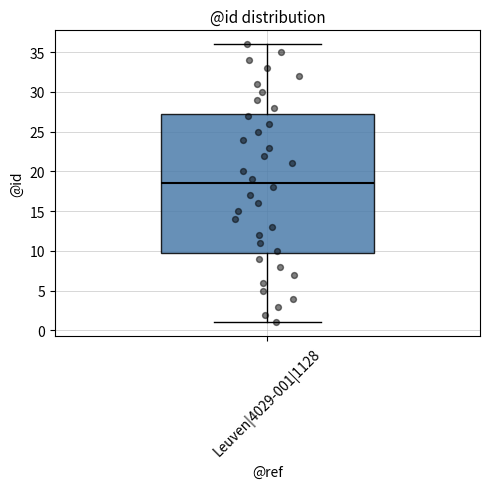

Where is the upper edge of the box for Leuven|4029-001|1128 on the y-axis? The values are not printed on the chart, so give them approximately, as read against the axis.

27.5